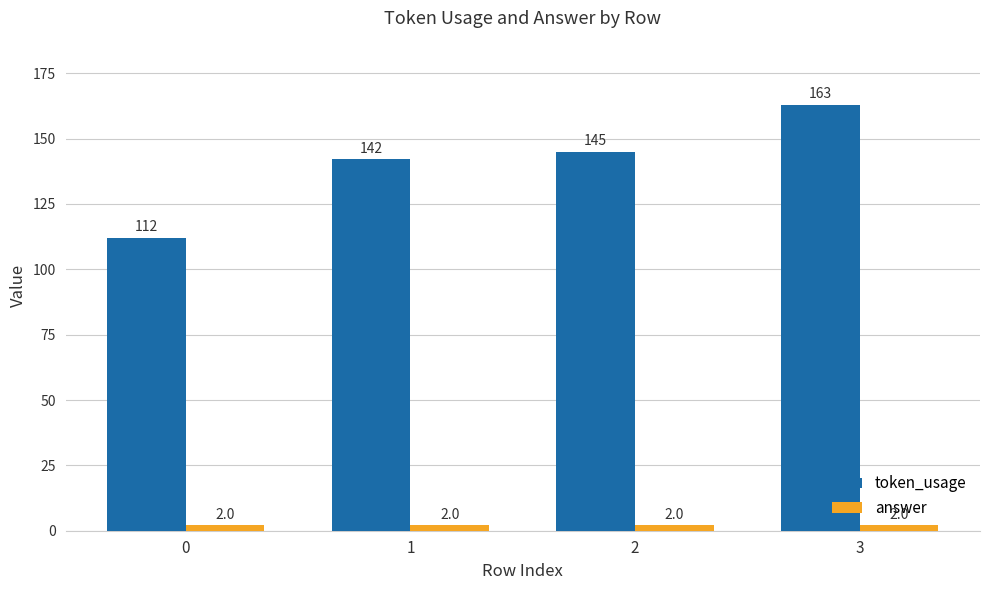

What is the difference between the token_usage values at 3 and 0?

51